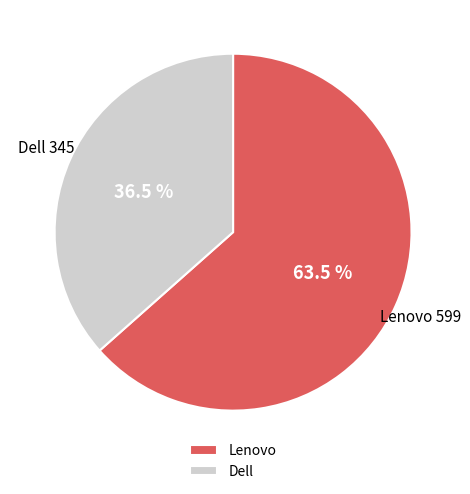

To the nearest percent, what is the difference between the largest and smallest slice percentages?

27%